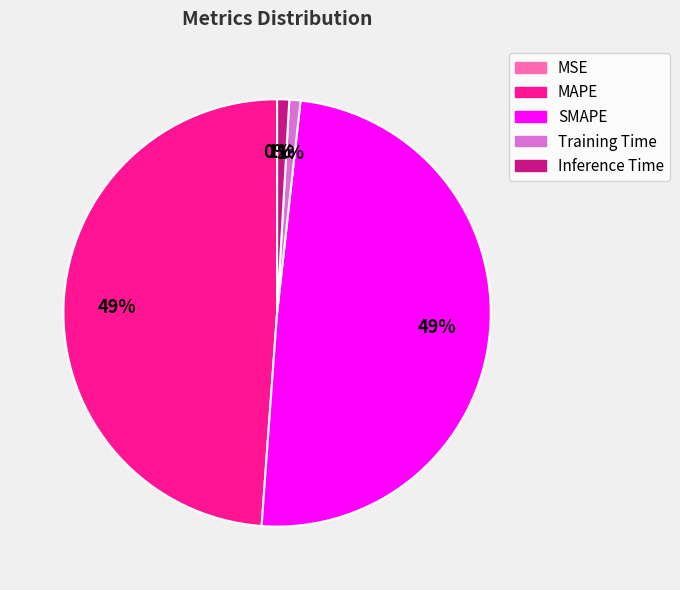

To the nearest percent, what percentage of the pie is SMAPE?

49%